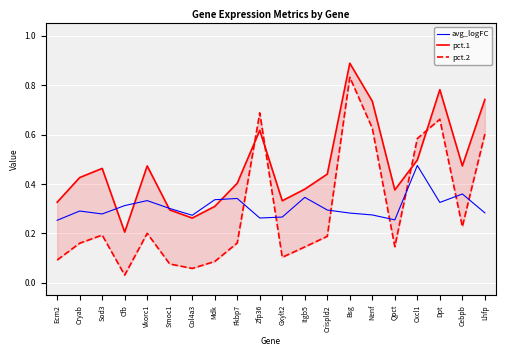

Read the pct.2 value at Fkbp7.

0.2